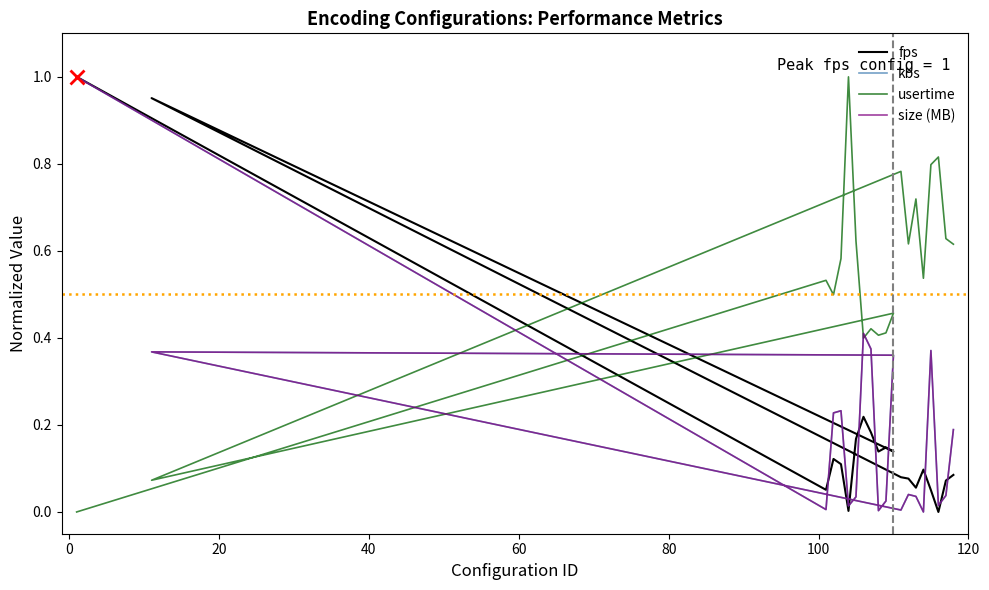

How many positive values does the usertime series have?

19